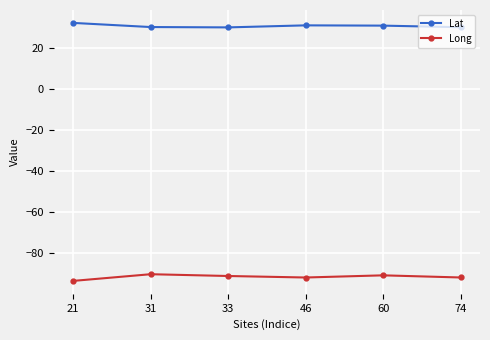

The value of Long at 31 is -134.3. True or false?

False